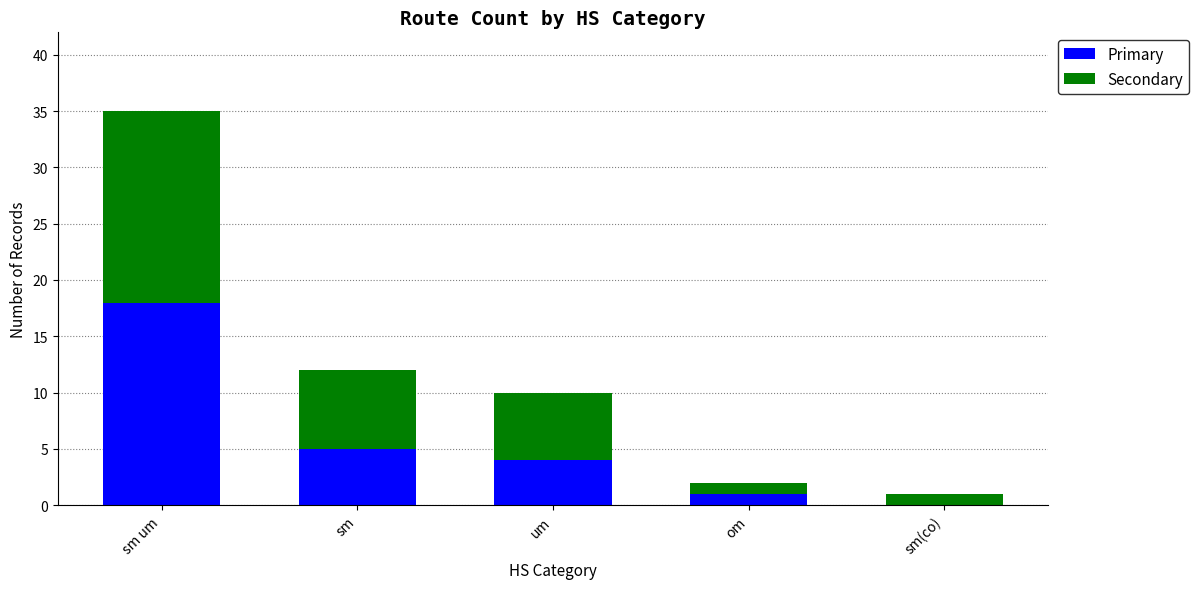

What is the sum of the Primary values at om and sm um?

19